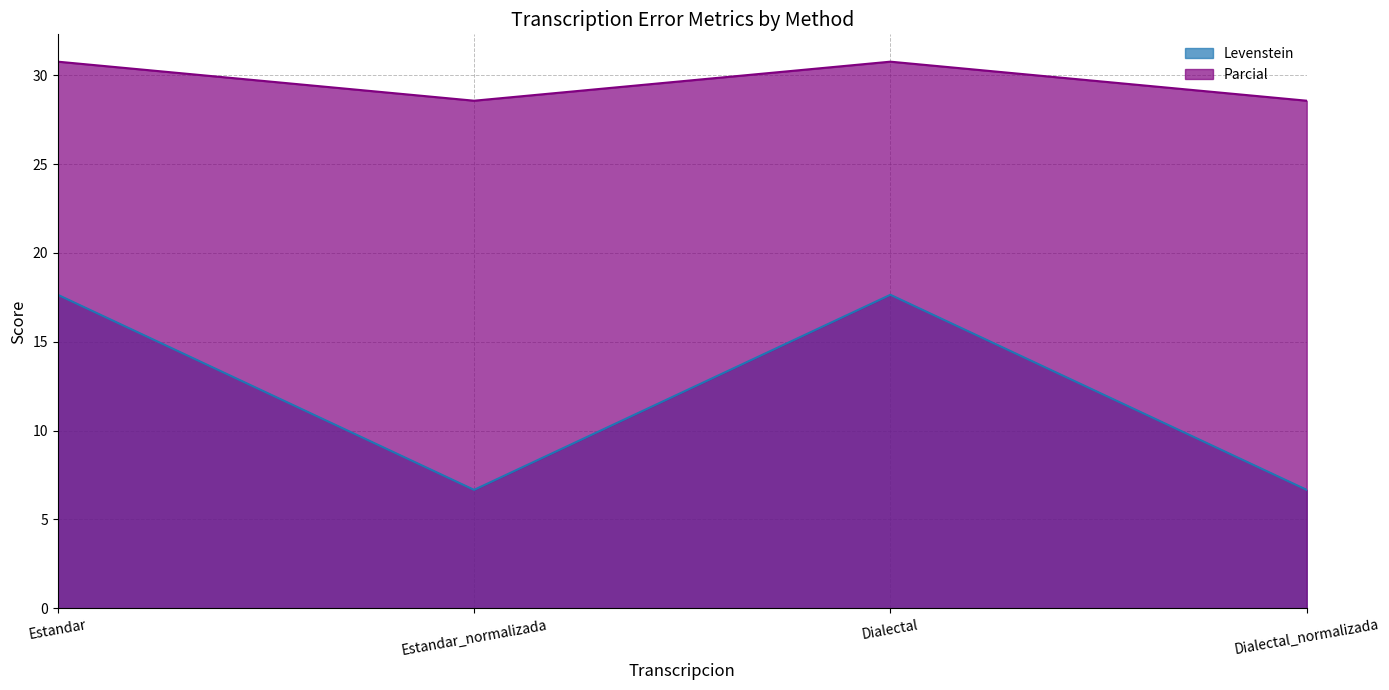

Where does the Parcial series first go above 30?

Estandar